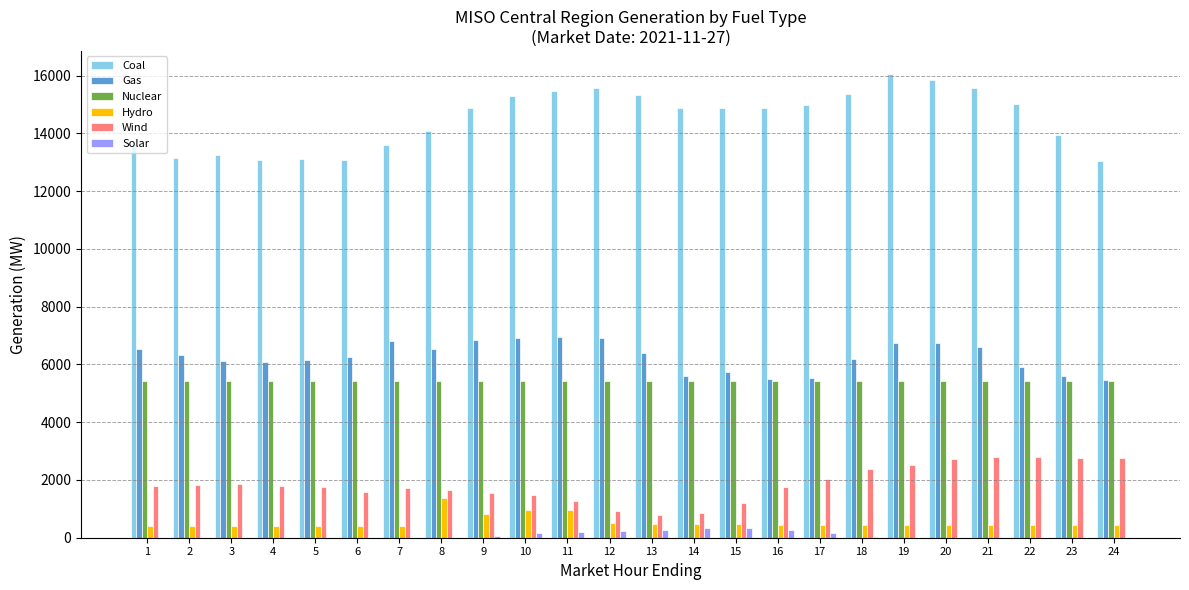

Is it true that Nuclear equals 5439.1 at 9?

True